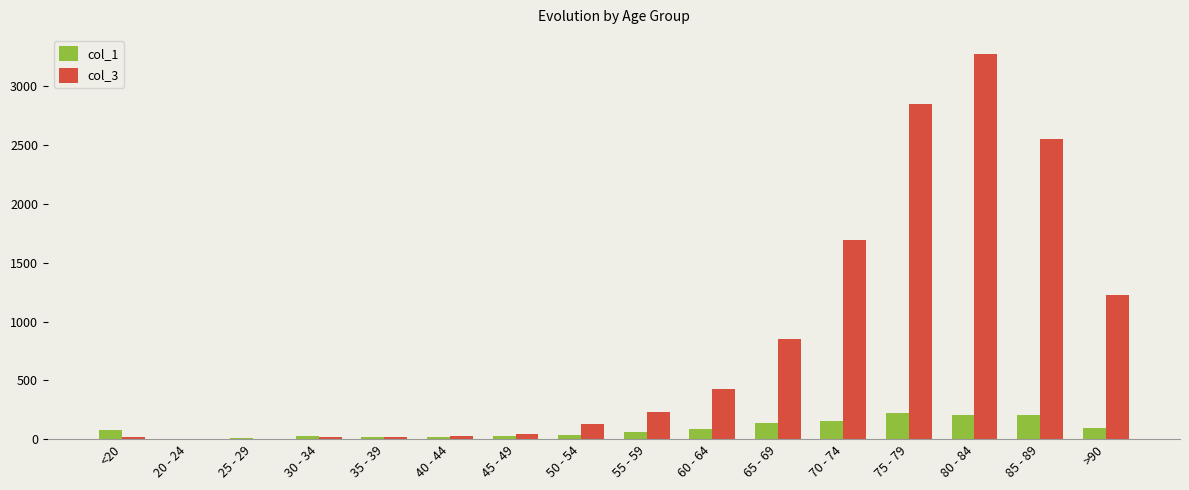

At which category does the chart reach its peak across all series?

80 - 84